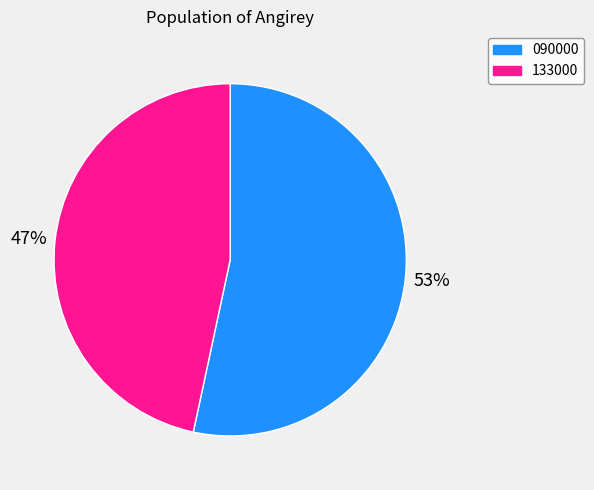

Does 133000 represent more than half of the total?

No